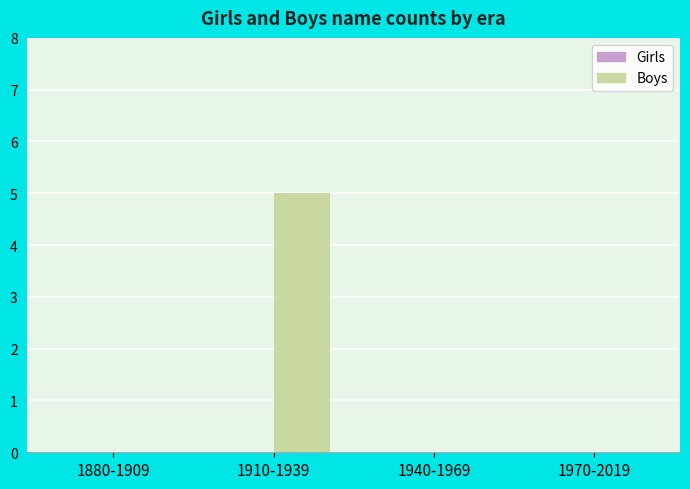

Between 1880-1909 and 1910-1939, which is larger?

1910-1939